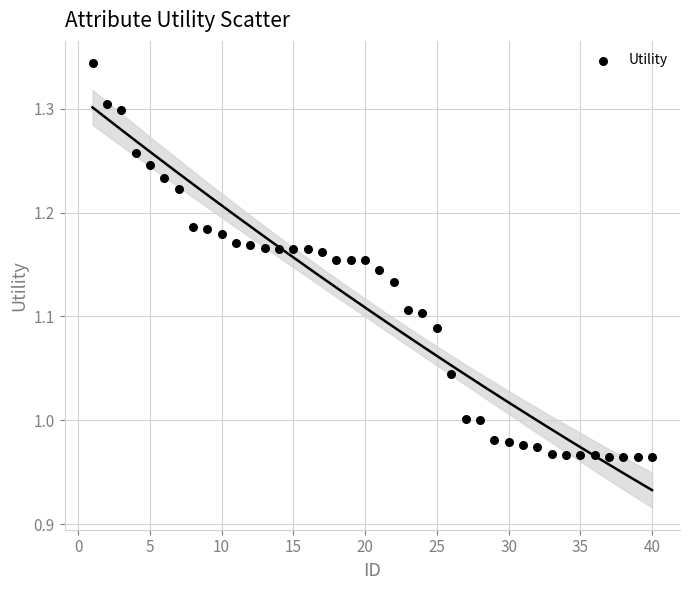

What is the range of X values (max minus min)?

39.0